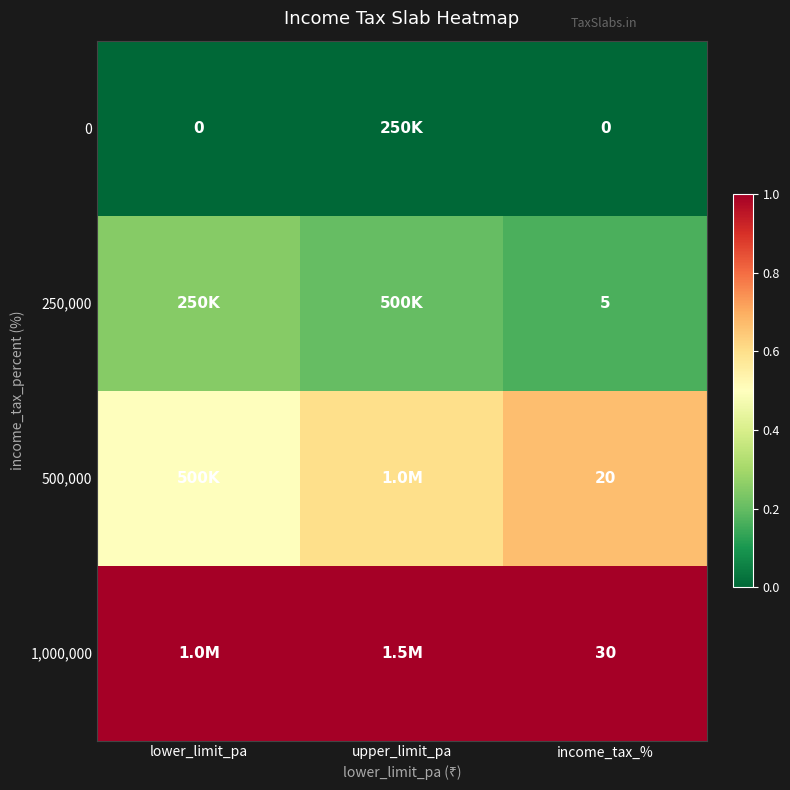

Count the number of data series in this chart.

4